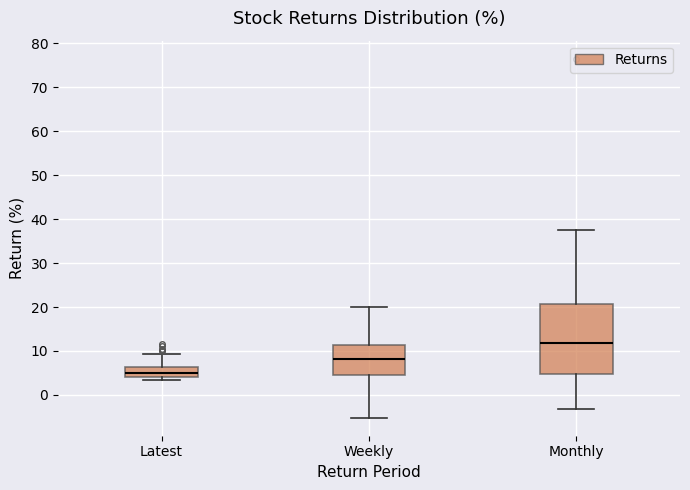

Which box has the lowest median line?

Latest